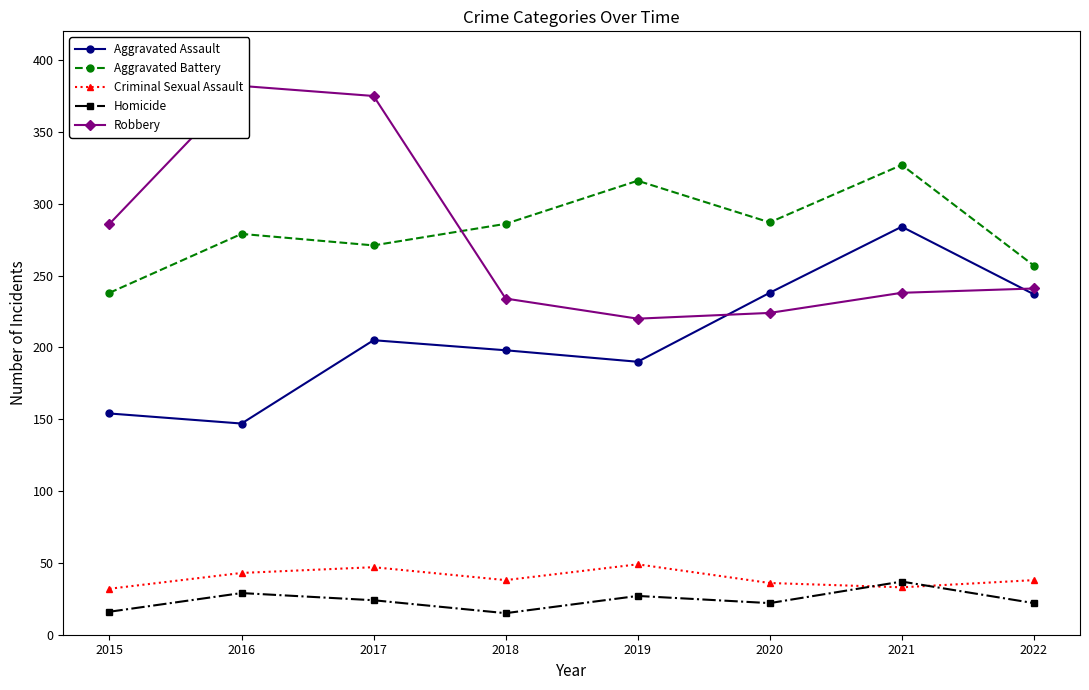

What is the maximum value shown in the chart?

382